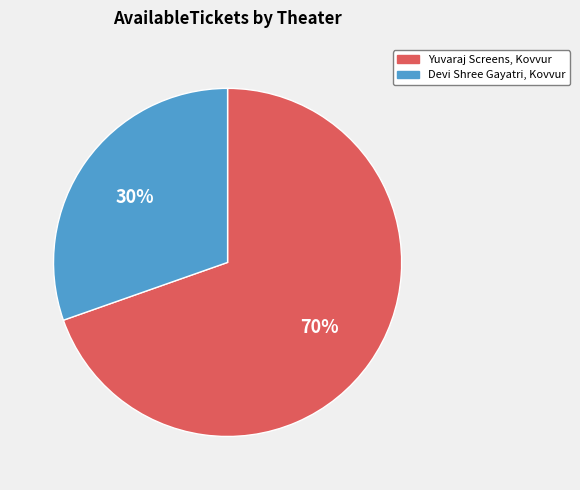

To the nearest percent, what is the combined percentage of Yuvaraj Screens, Kovvur and Devi Shree Gayatri, Kovvur?

100%